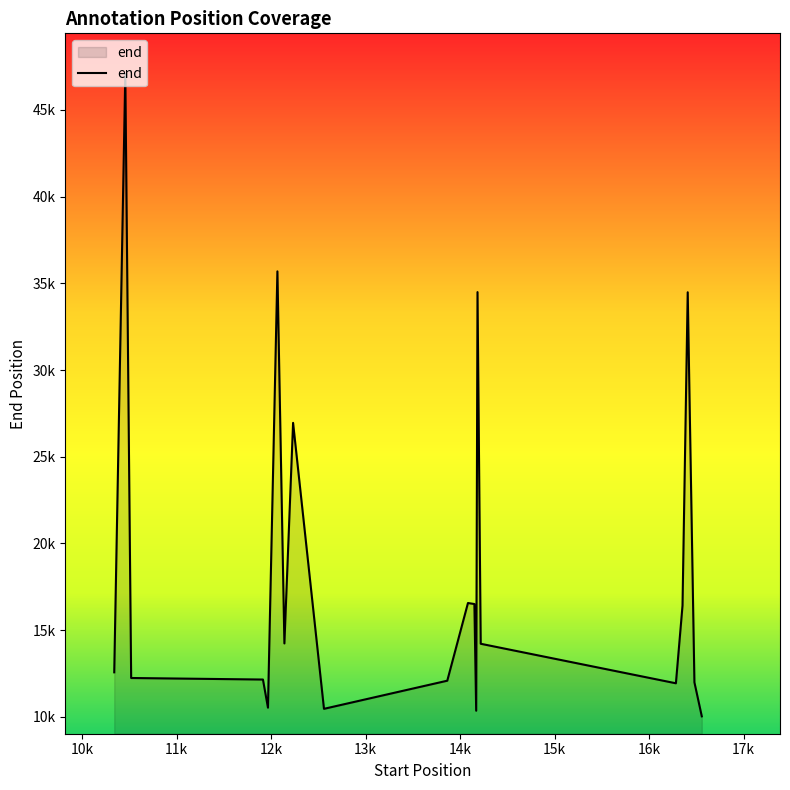

Does the chart display data point markers on the line(s)?

No